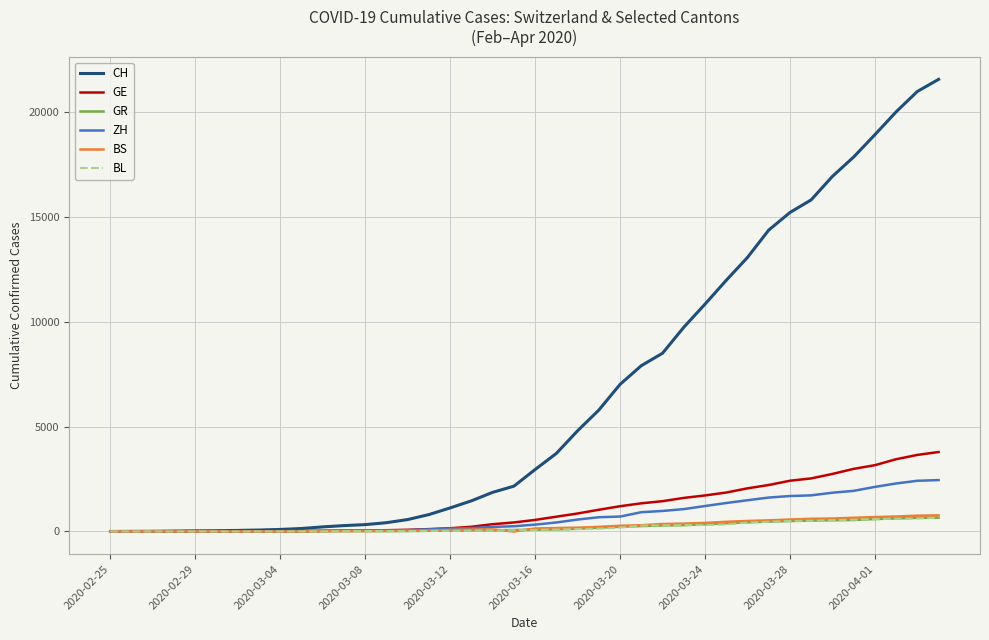

What is the difference between the maximum and second lowest values in the ZH series?

2450